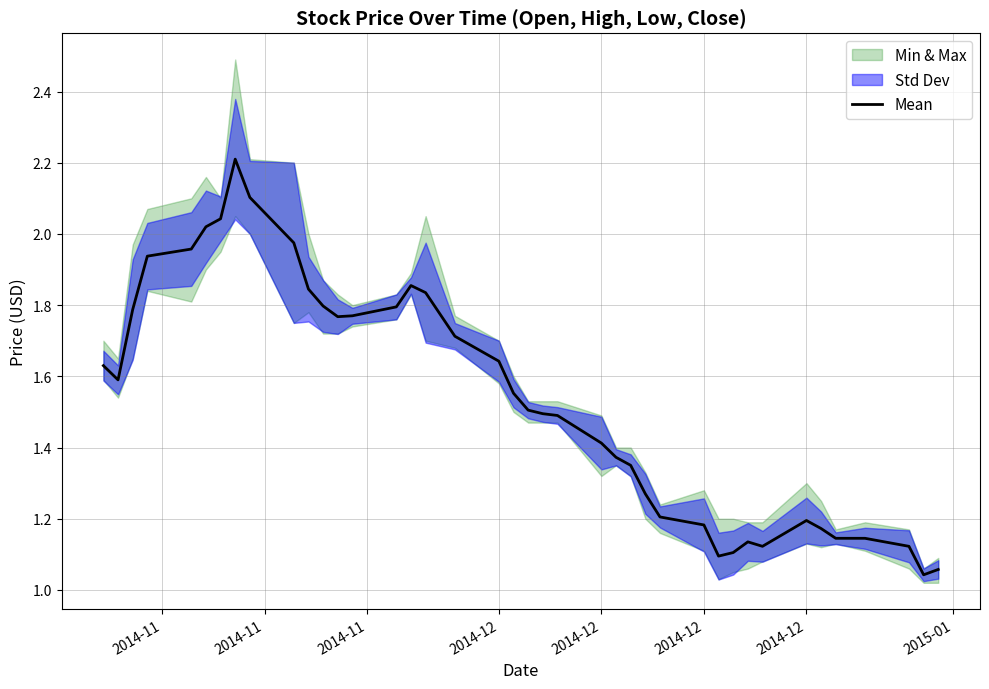

Reading right to left, extract all data points from this chart.

1.1	1.0	1.1	1.1	1.1	1.2	1.2	1.1	1.1	1.1	1.1	1.2	1.2	1.3	1.4	1.4	1.4	1.5	1.5	1.5	1.6	1.6	1.7	1.8	1.9	1.8	1.8	1.8	1.8	1.8	2.0	2.1	2.2	2.0	2.0	2.0	1.9	1.8	1.6	1.6